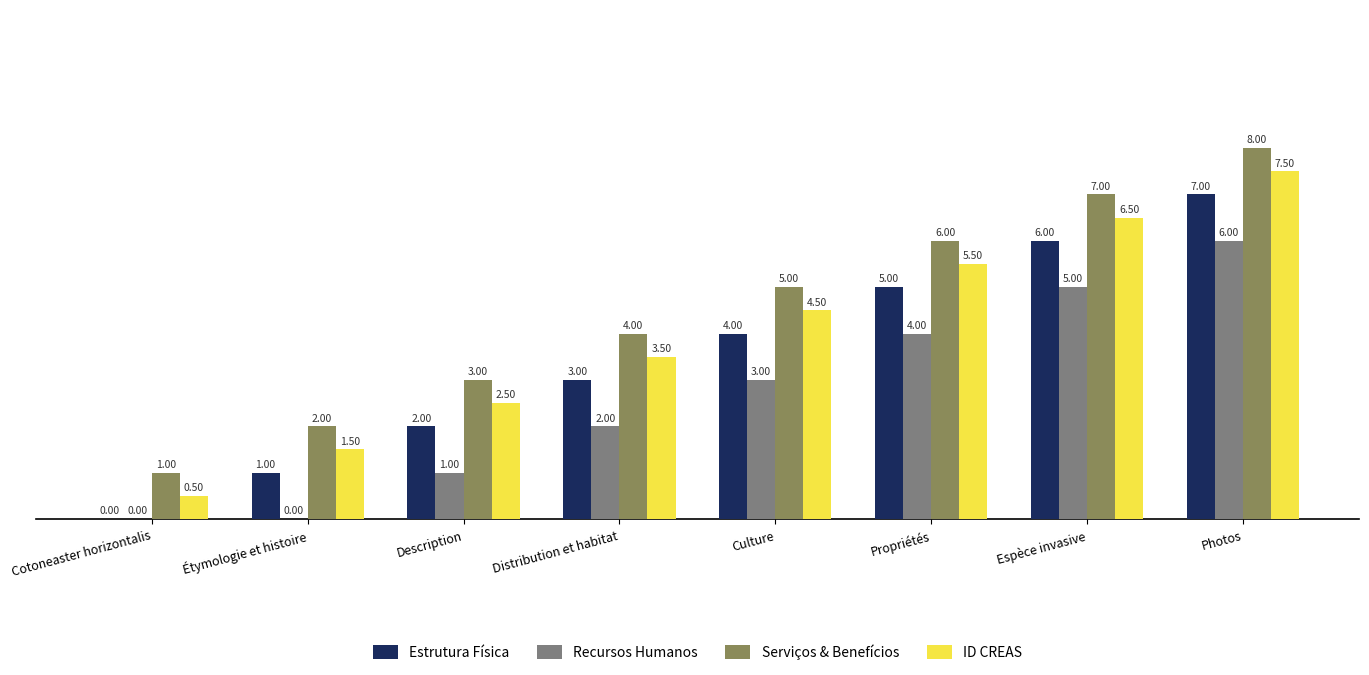

Reading left to right, list all the values displayed in this chart.

Estrutura Física: 0.0	1.0	2.0	3.0	4.0	5.0	6.0	7.0
Recursos Humanos: 0.0	0.0	1.0	2.0	3.0	4.0	5.0	6.0
Serviços & Benefícios: 1.0	2.0	3.0	4.0	5.0	6.0	7.0	8.0
ID CREAS: 0.5	1.5	2.5	3.5	4.5	5.5	6.5	7.5